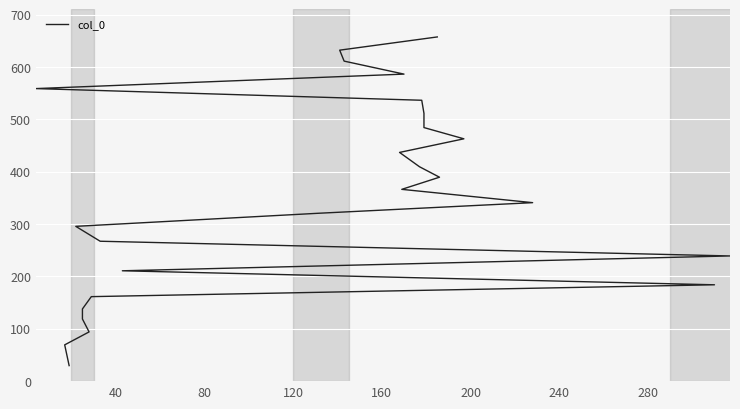

Does the chart display data point markers on the line(s)?

No